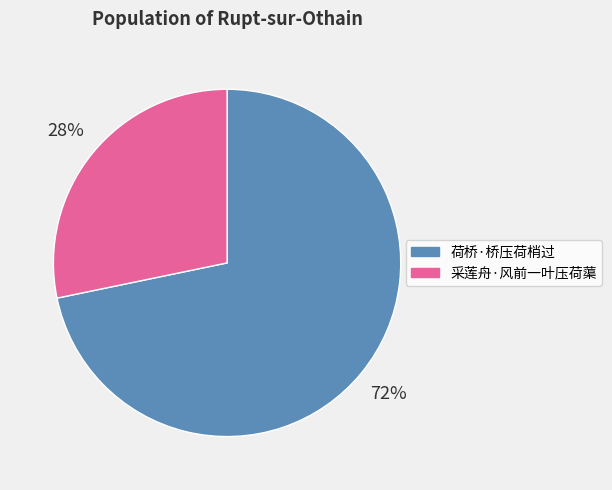

Which slice is the largest?

荷桥·桥压荷梢过